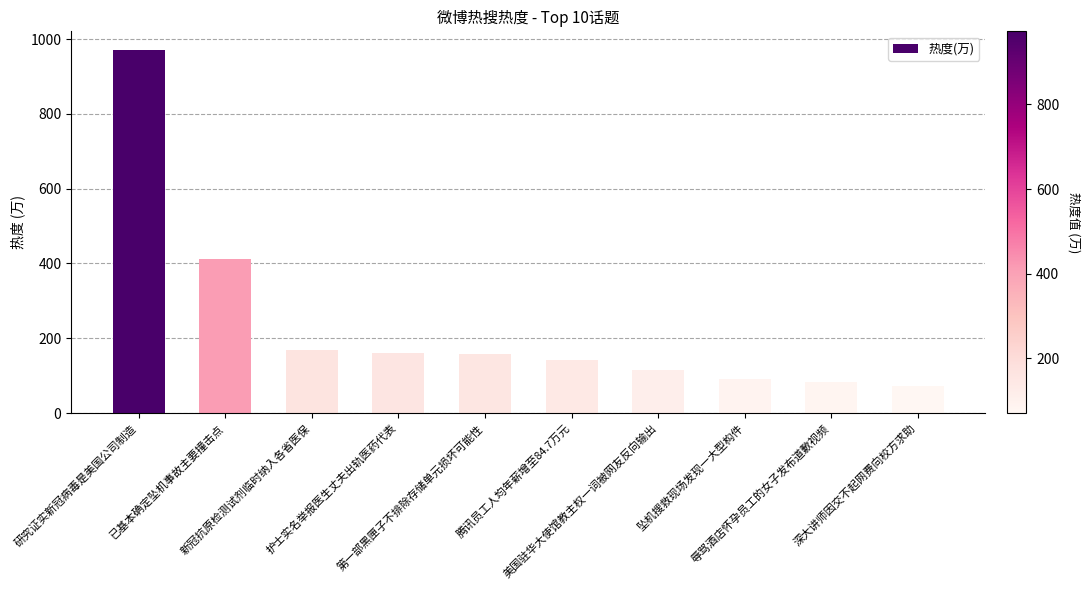

What is the smallest value displayed?

71.1